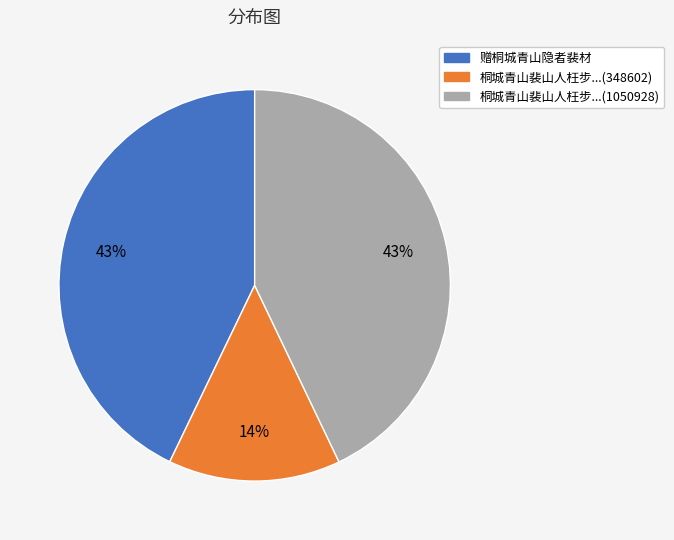

True or false: 赠桐城青山隐者裴材 accounts for 53% of the total.

False